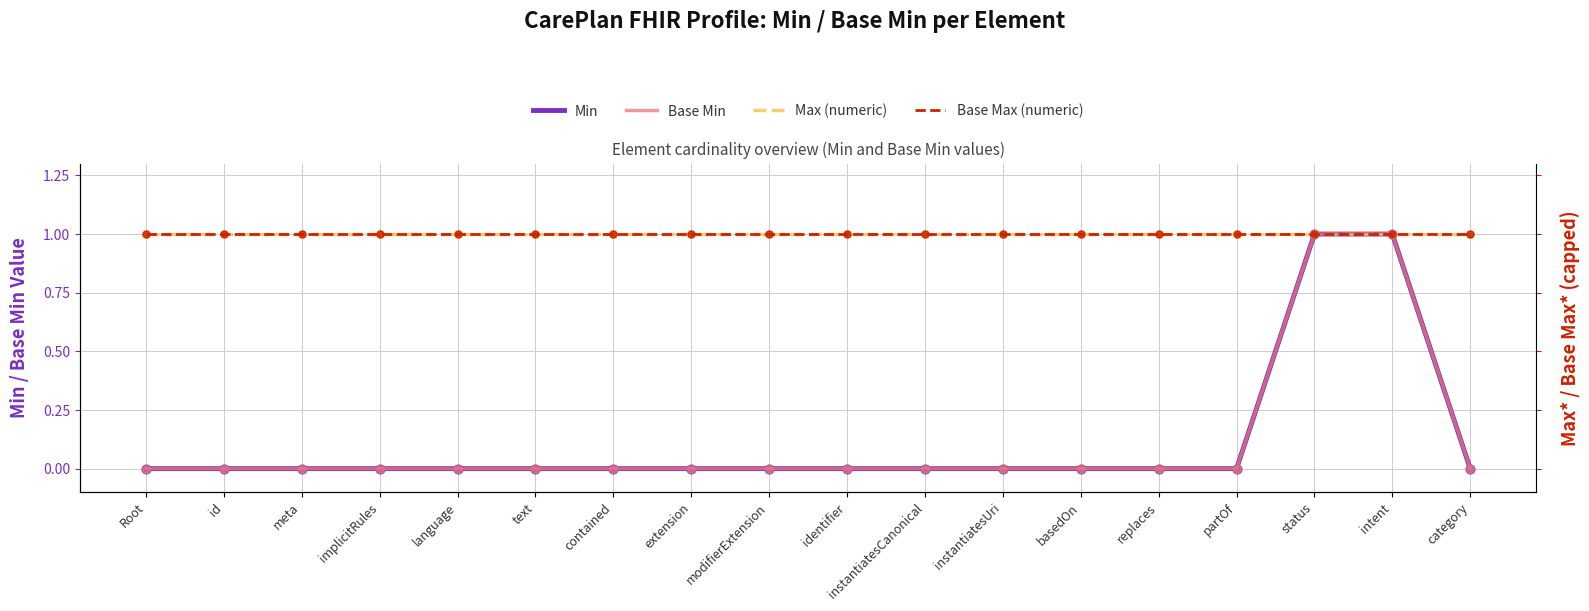

Which series has the widest spread of Y values?

Min